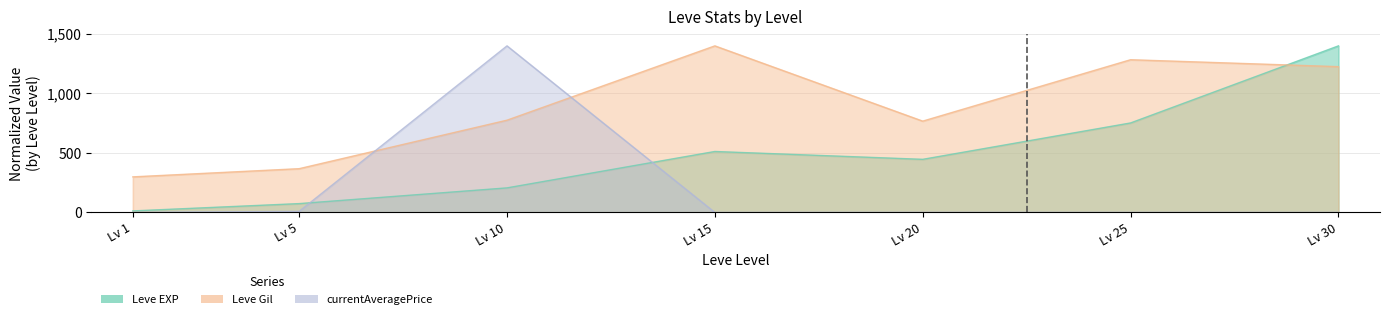

Where is Leve EXP nearest to the value 706?

Lv 25